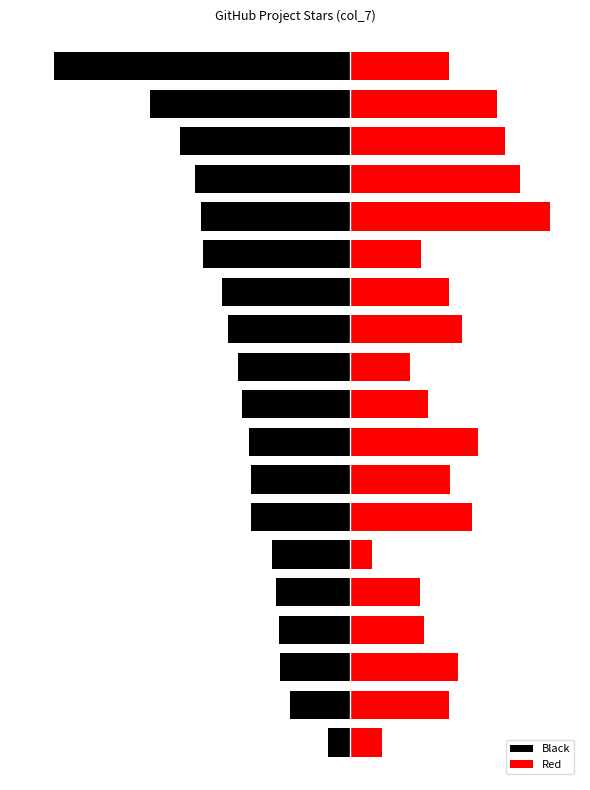

Rank the series by their average value, from lowest to highest.

Black, Red